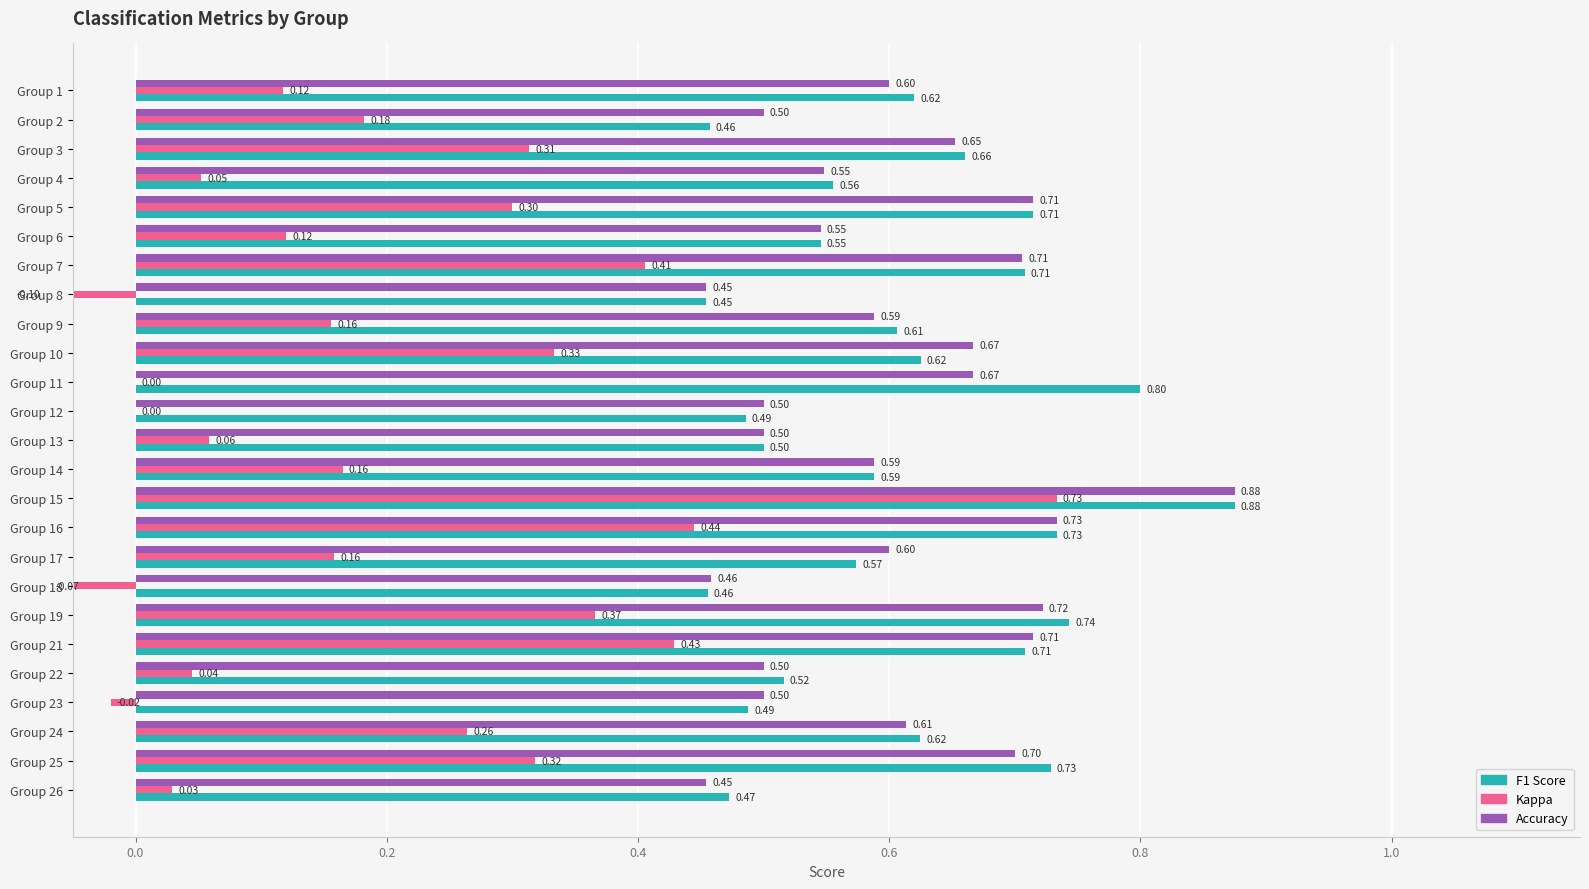

Are the bars grouped side by side (vs. stacked)?

Yes